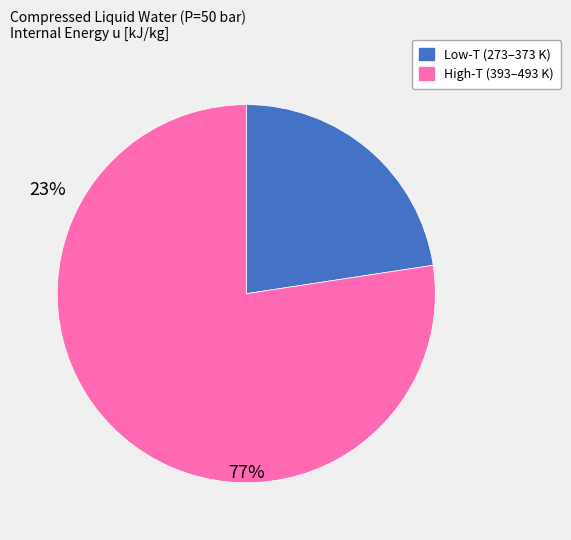

Is there any slice that represents more than half of the pie?

Yes